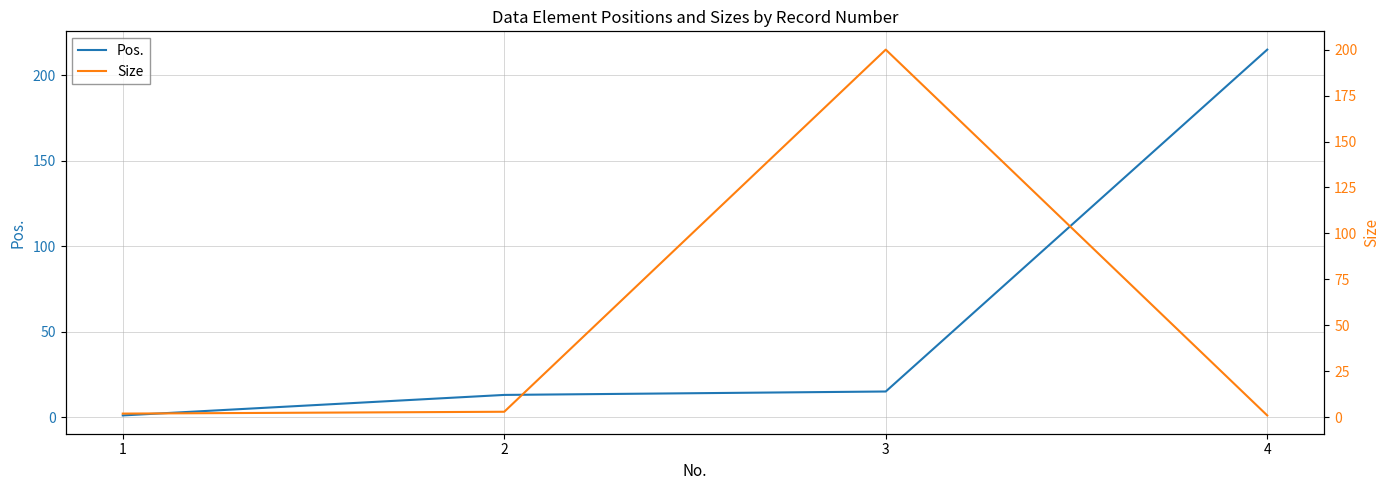

Reading right to left, list all the values displayed in this chart.

Pos.: 4=215	3=15	2=13	1=1
Size: 4=1	3=200	2=3	1=2